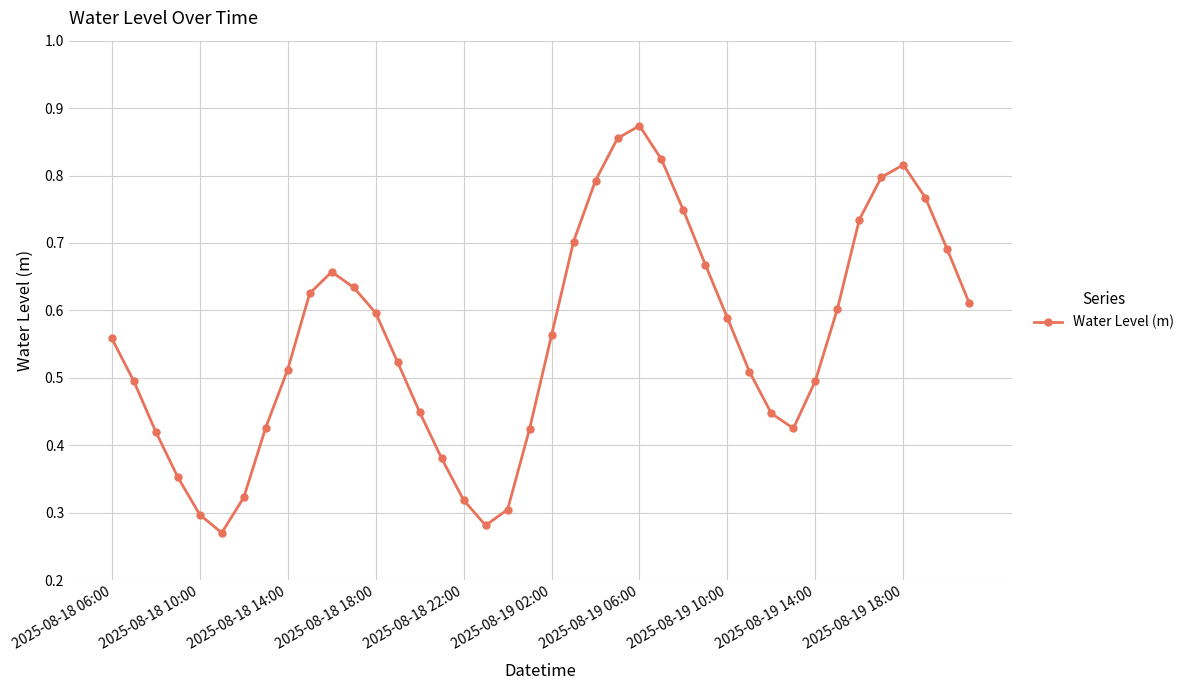

Count the values in the range 0 to 1.

40